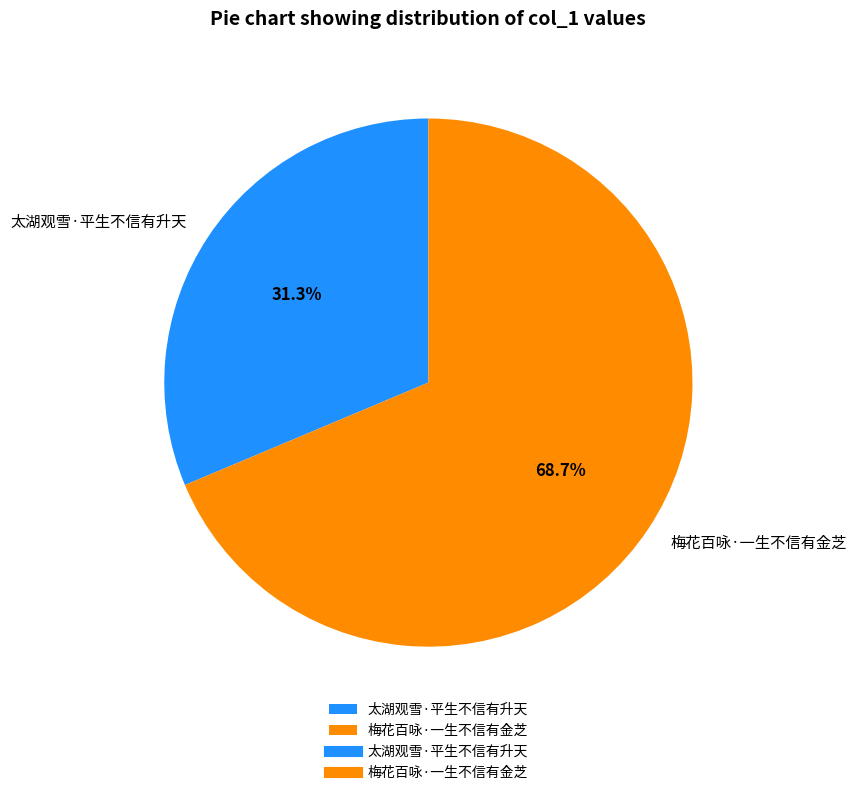

What is the largest slice in the pie chart?

梅花百咏·一生不信有金芝